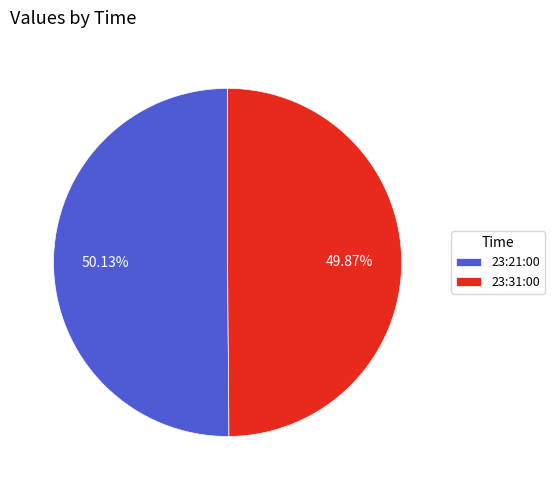

To the nearest percent, what portion does 23:21:00 represent?

50%